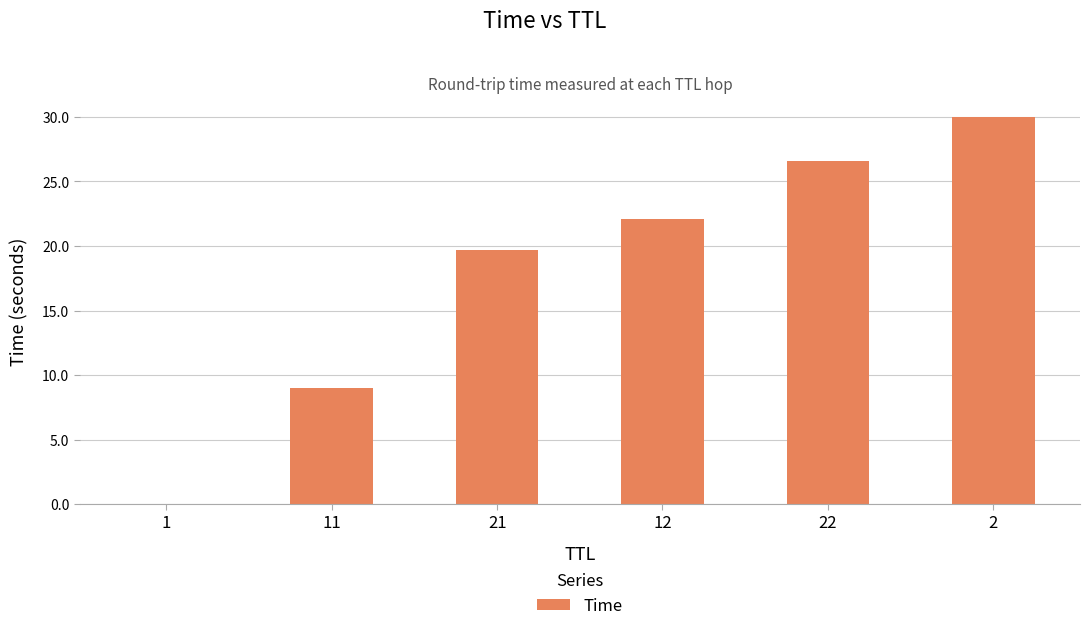

True or false: the data shows 9.0 at 11.

True